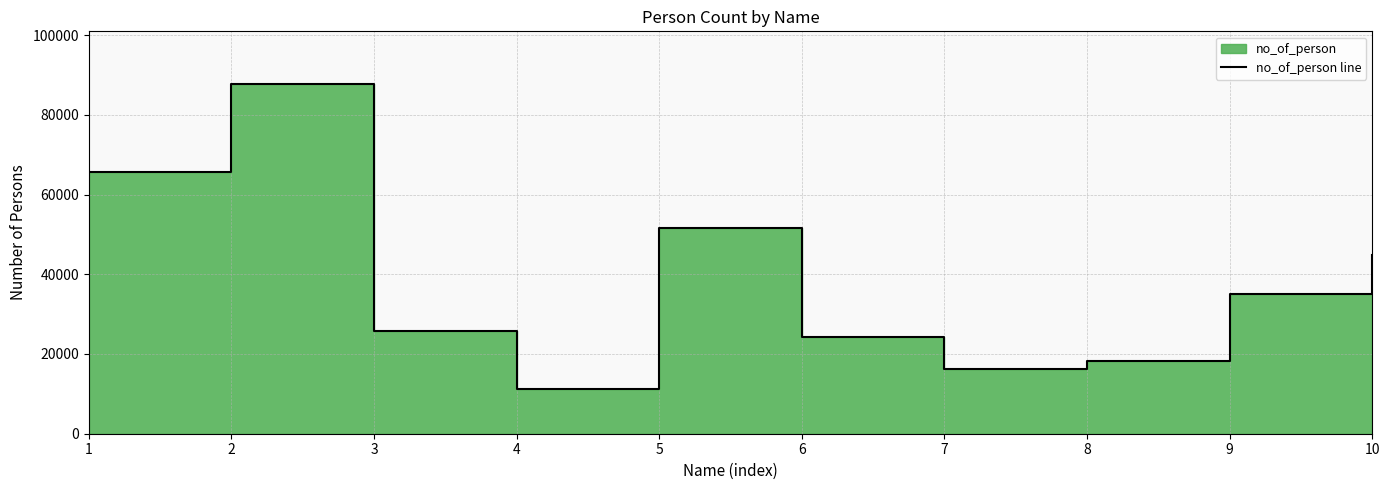

How many categories are shown in the chart?

10